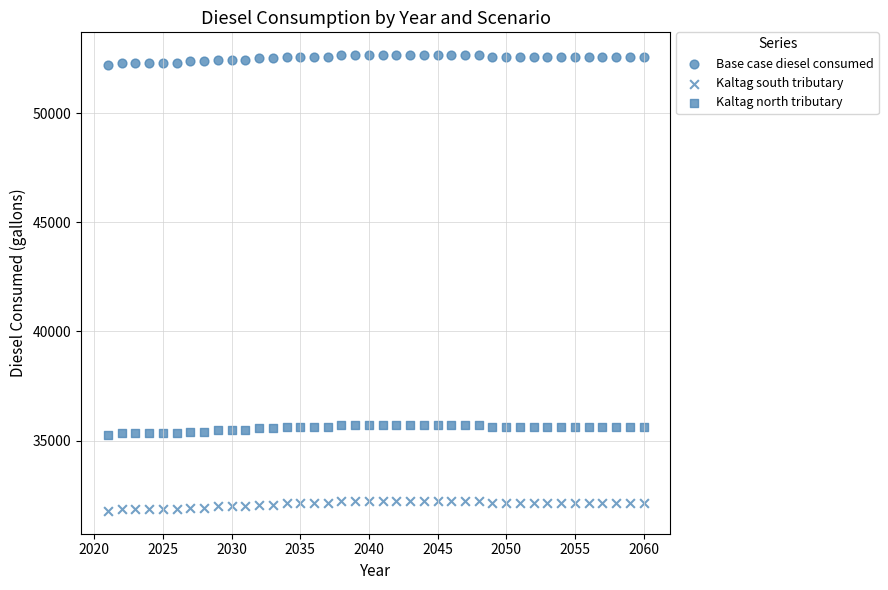

Count the number of points in this scatter plot.

120